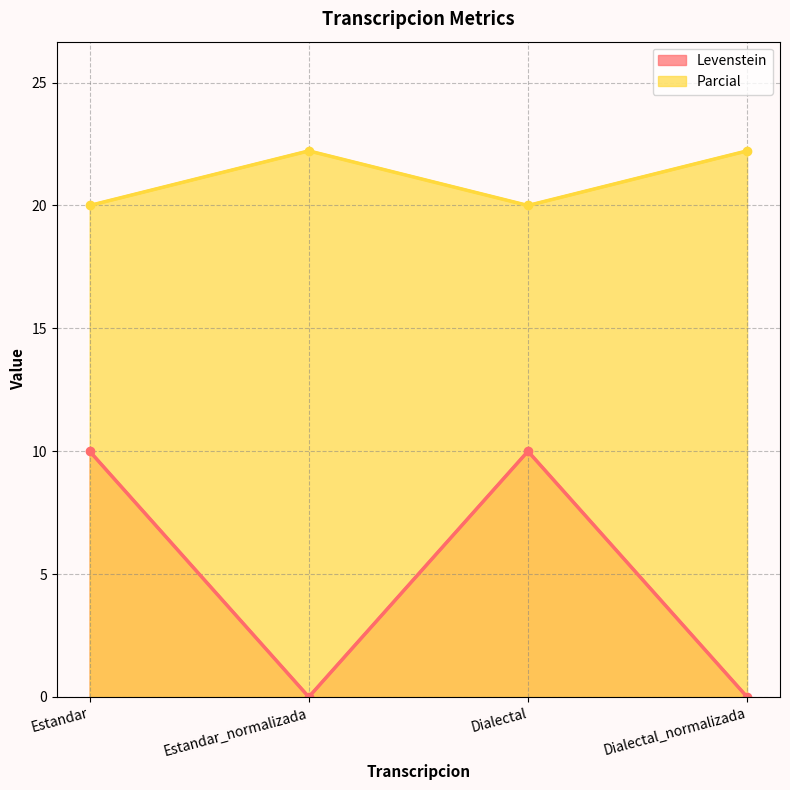

List the series in order of their overall mean, lowest first.

Levenstein, Parcial